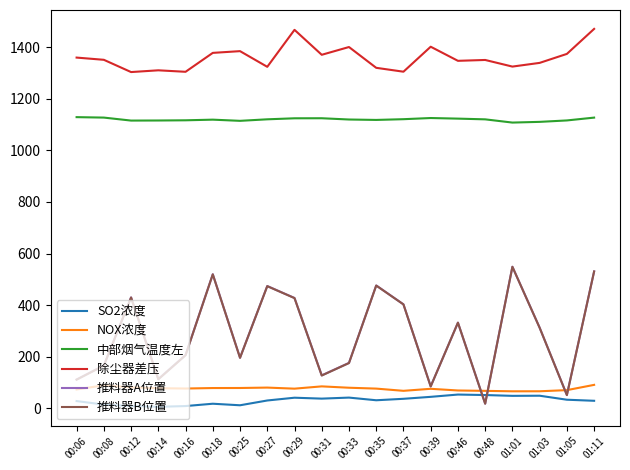

The value of 除尘器差压 at 00:14 is 1310.9. True or false?

True